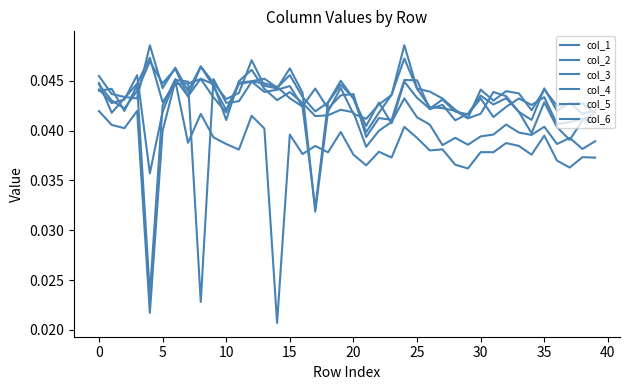

At how many categories does at least one series exceed 0?

40